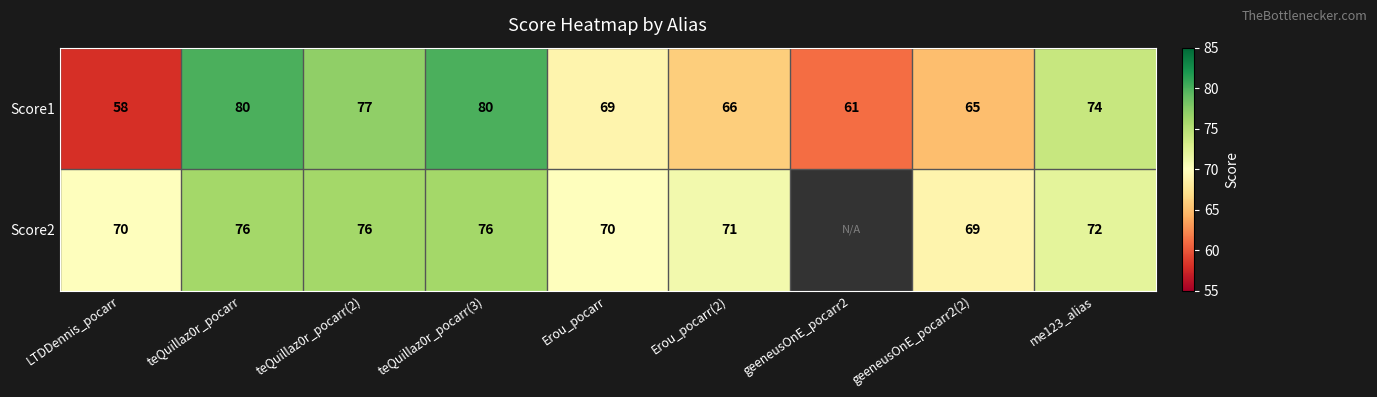

How many data points does each series have?

9